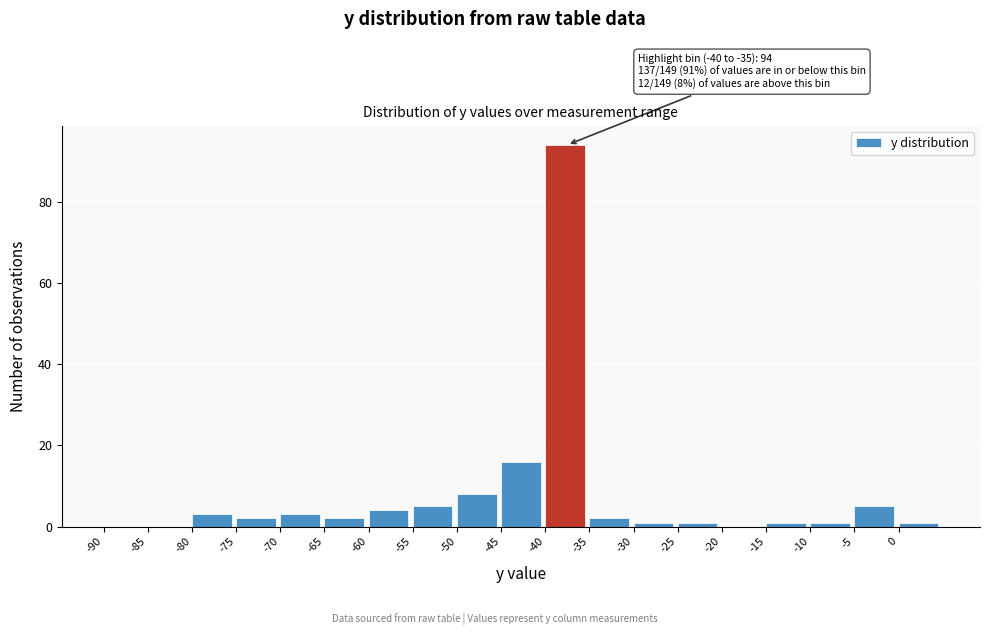

Over which range of the x-axis is the bar tallest?

-40 to -35